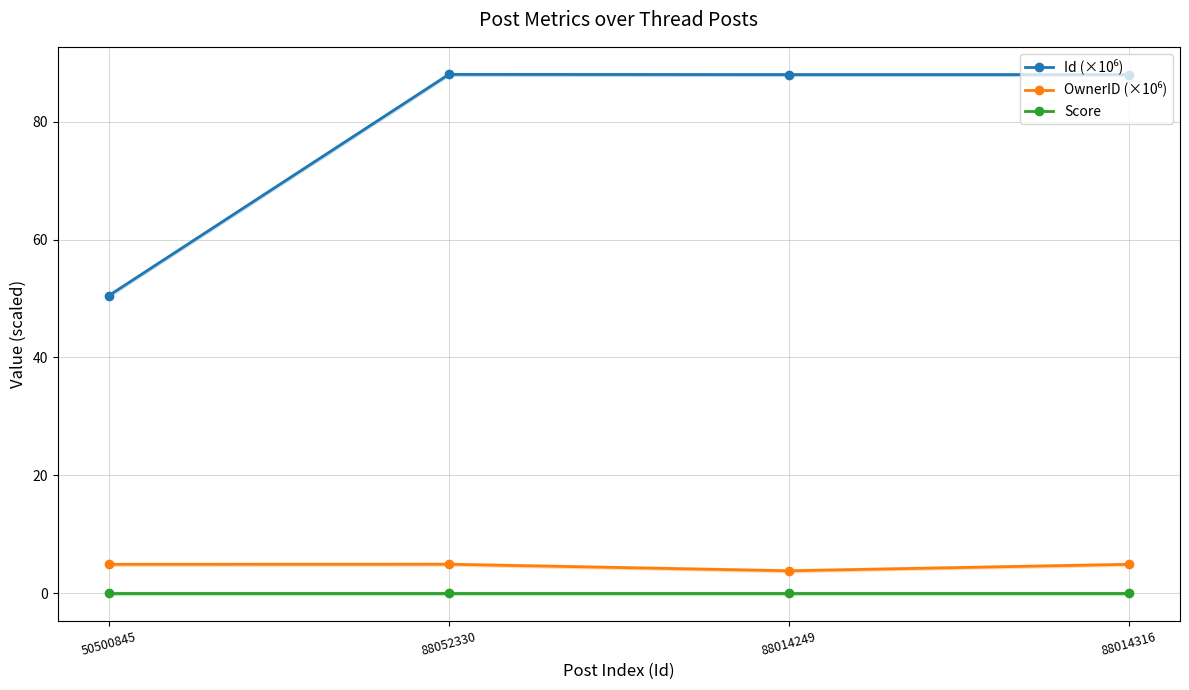

True or false: Id (×10⁶) and Score cross at least once.

False